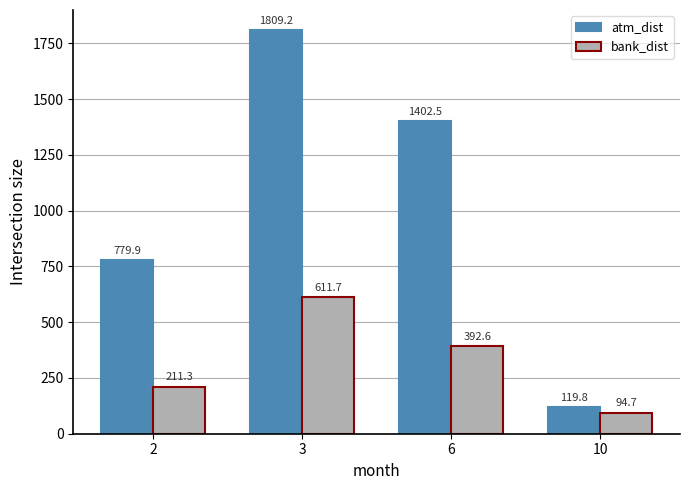

List the labels in order of atm_dist value, largest first.

3, 6, 2, 10